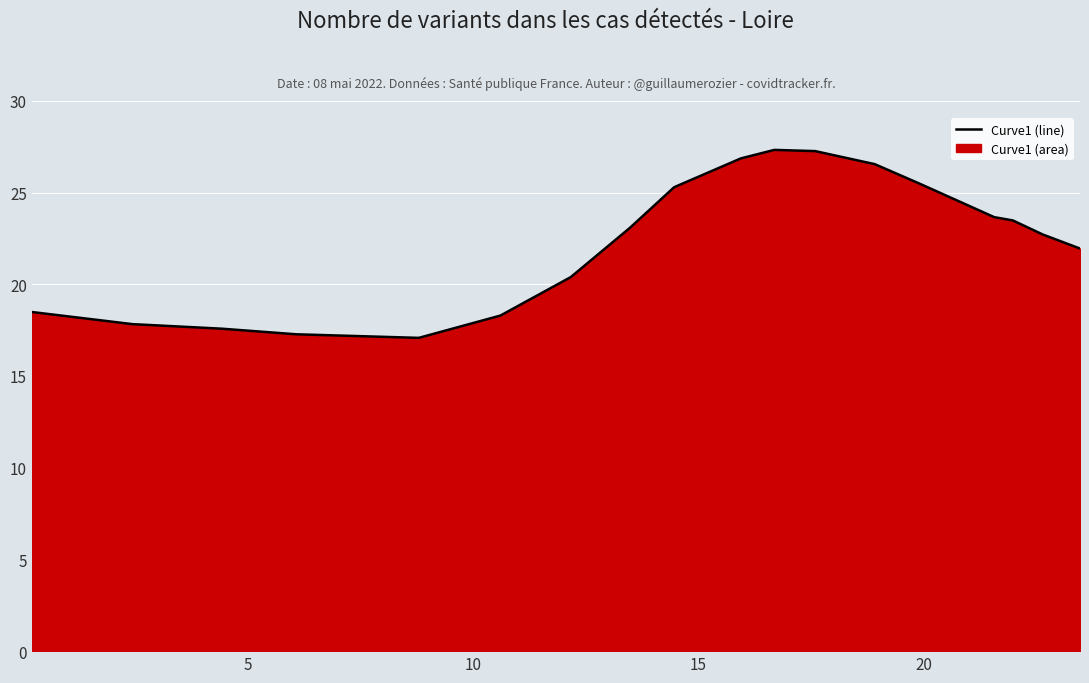

How many interior local peaks (higher than both neighbors) does the data have?

1